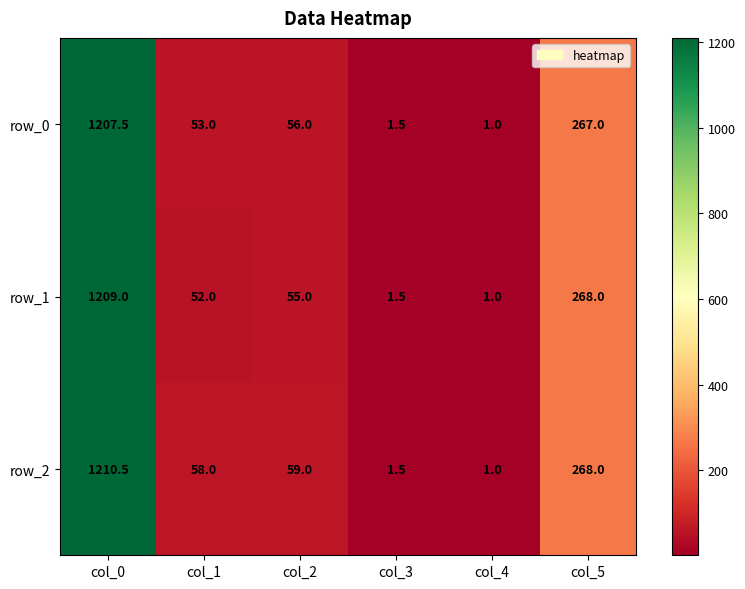

Which series has the widest spread of values?

row_2